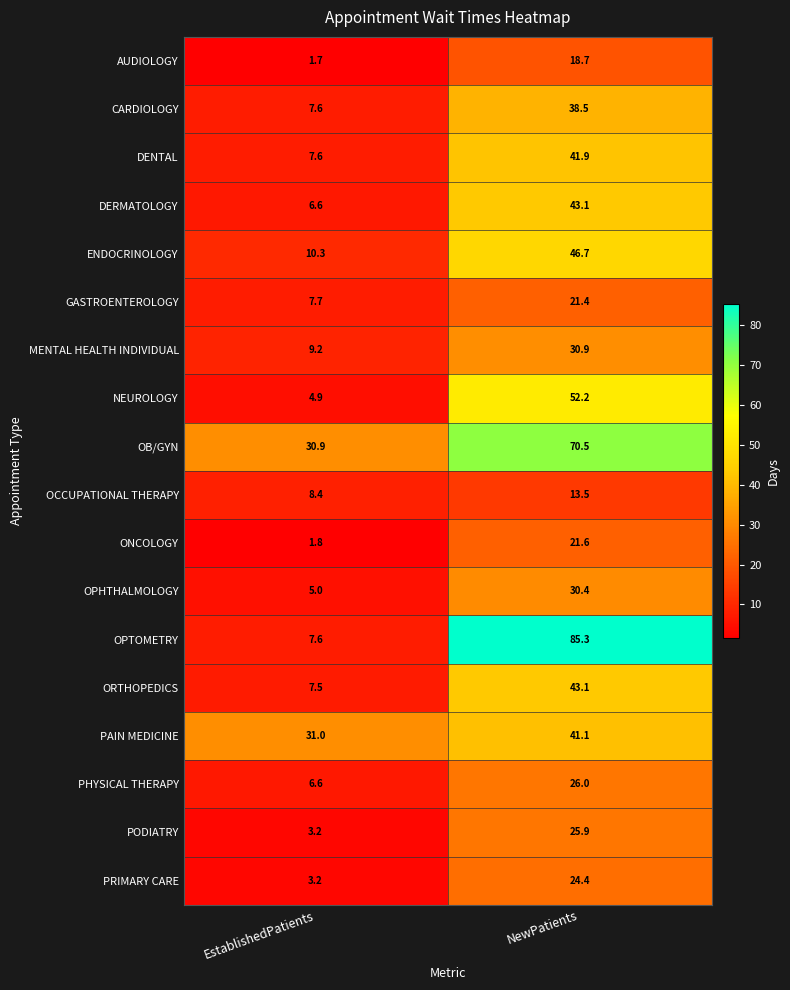

Is it true that ONCOLOGY equals 21.6 at NewPatients?

True